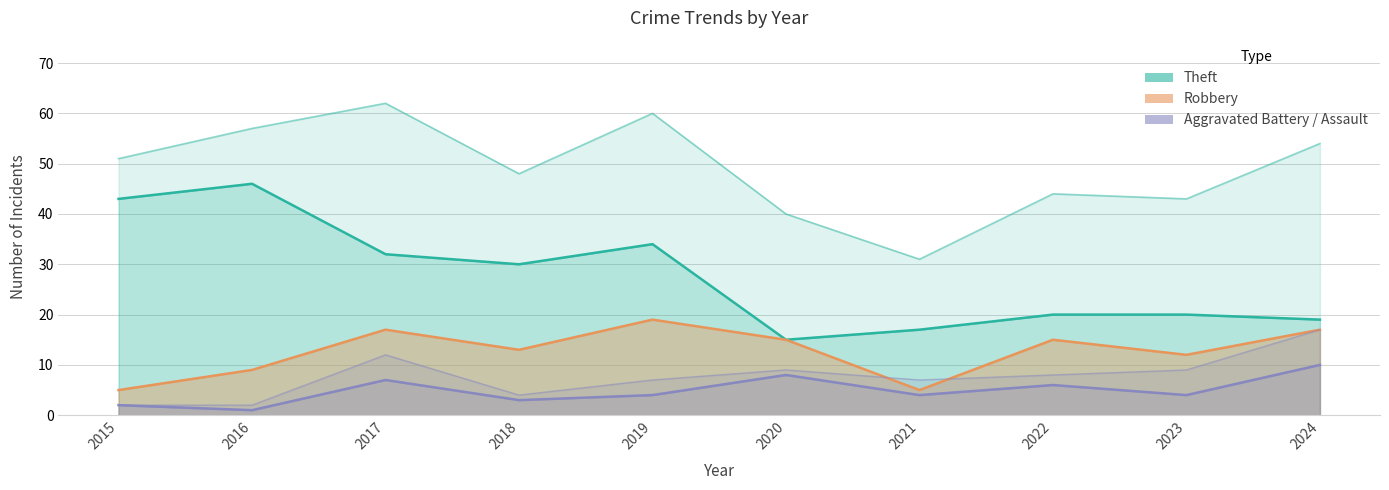

At which category is the sum across all series the highest?

2017